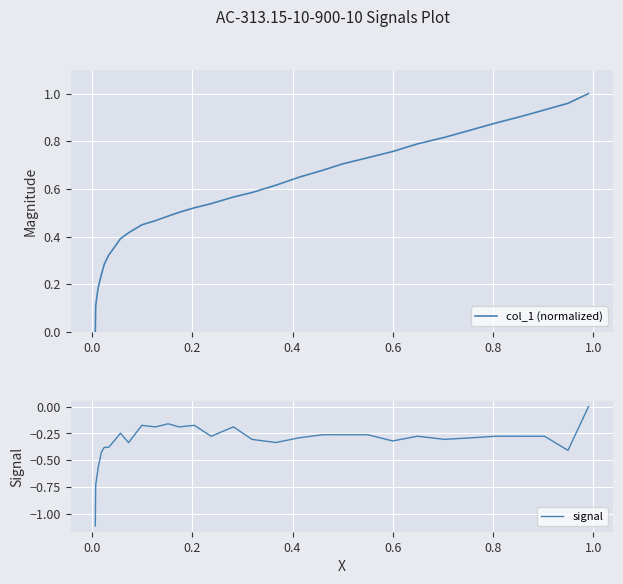

What are all the series names shown in the legend?

col_1 (normalized), signal